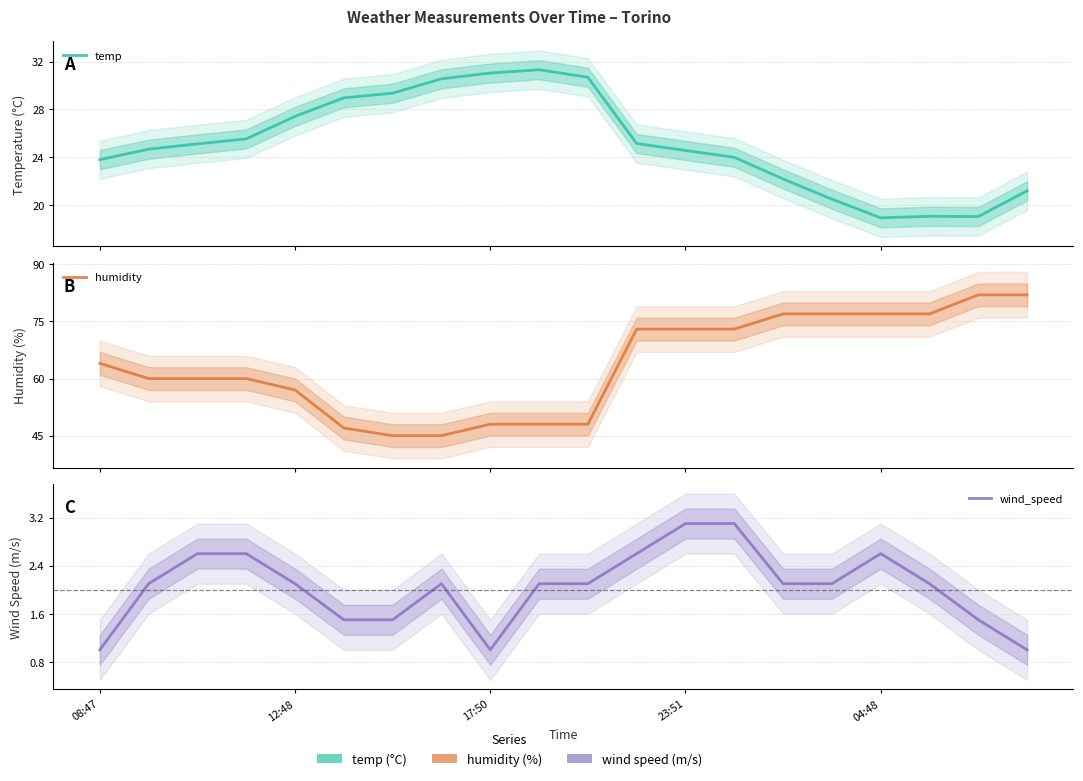

How many data points in wind_speed are above 2?

14